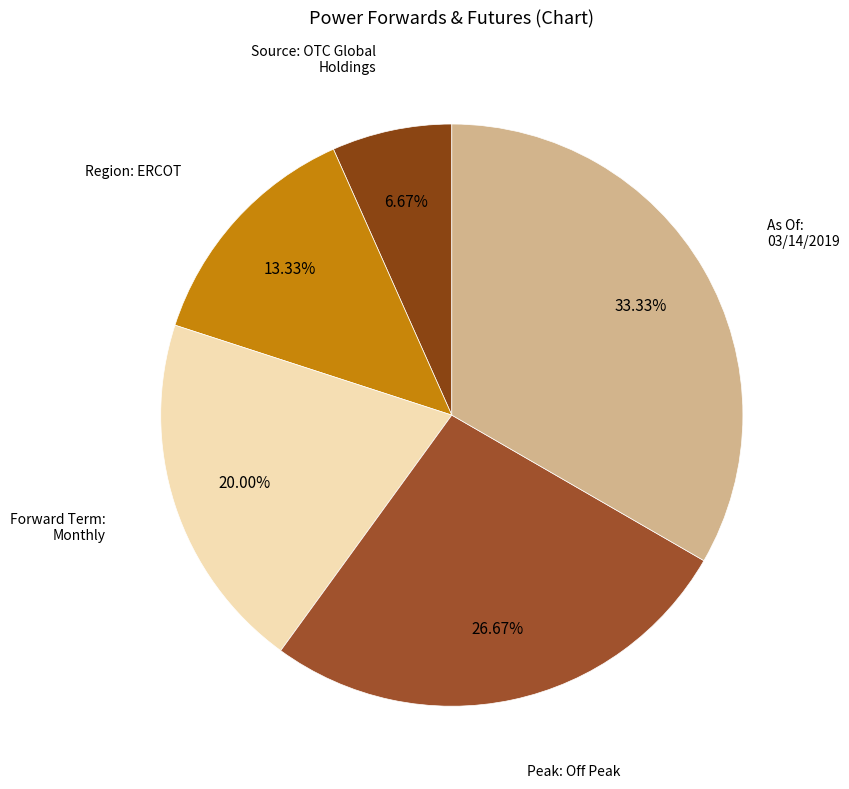

Which has a higher value, As Of: 03/14/2019 or Source: OTC Global Holdings?

As Of: 03/14/2019